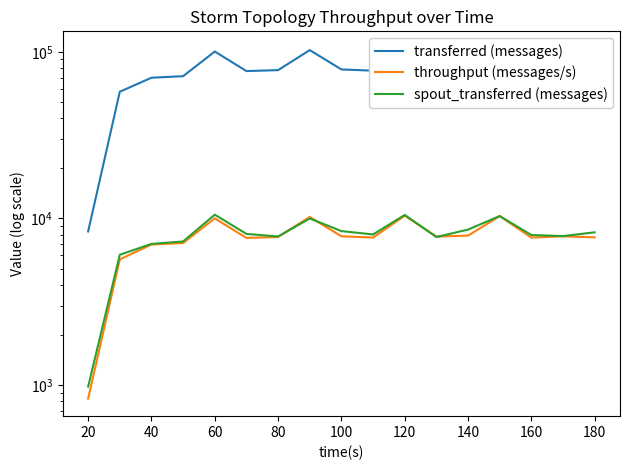

True or false: spout_transferred (messages) has a value of 9972.5 at 40.

False